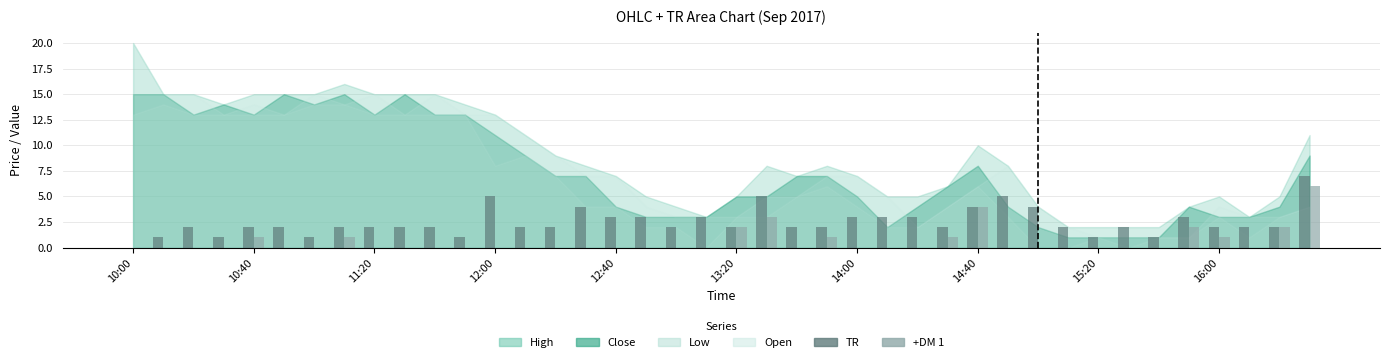

Which series has the largest total across all categories?

TR